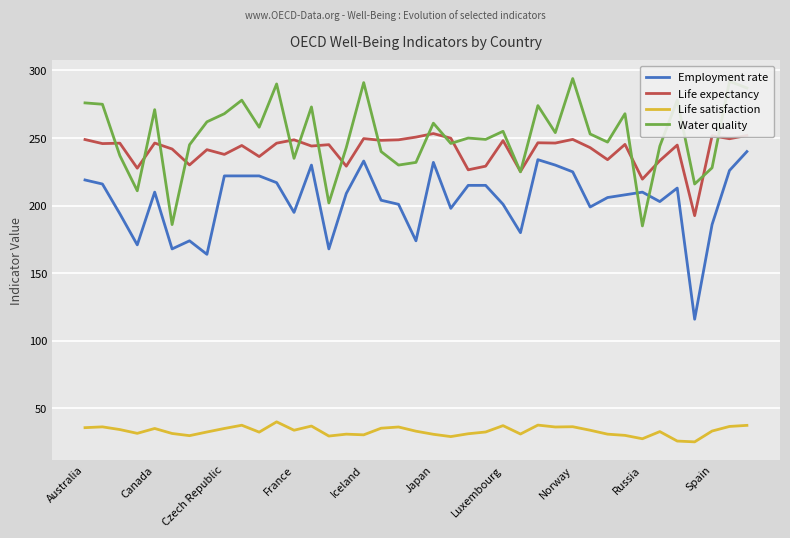

True or false: Life satisfaction has more than 0 points higher than both neighbors.

True